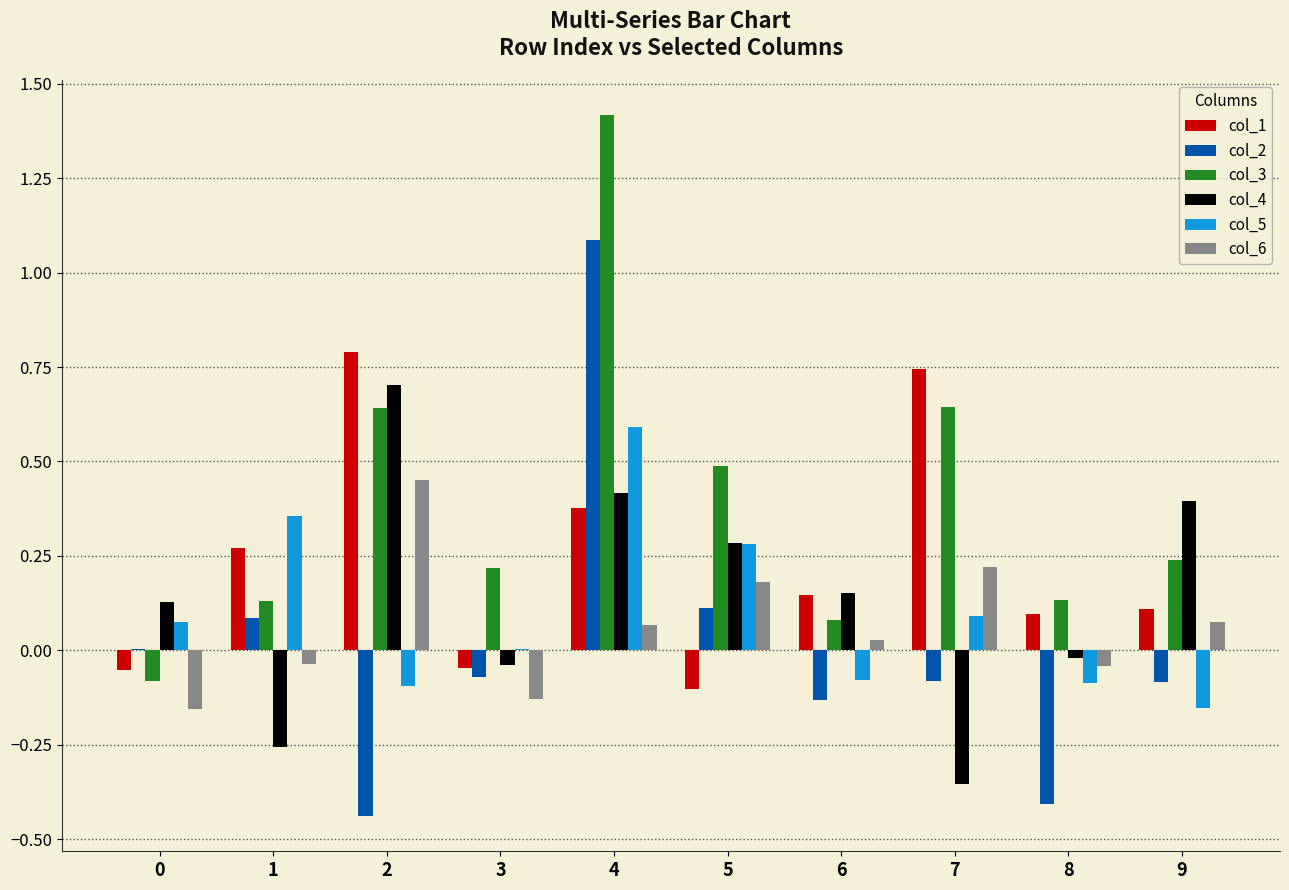

What is the highest value of the col_2 series?

1.1